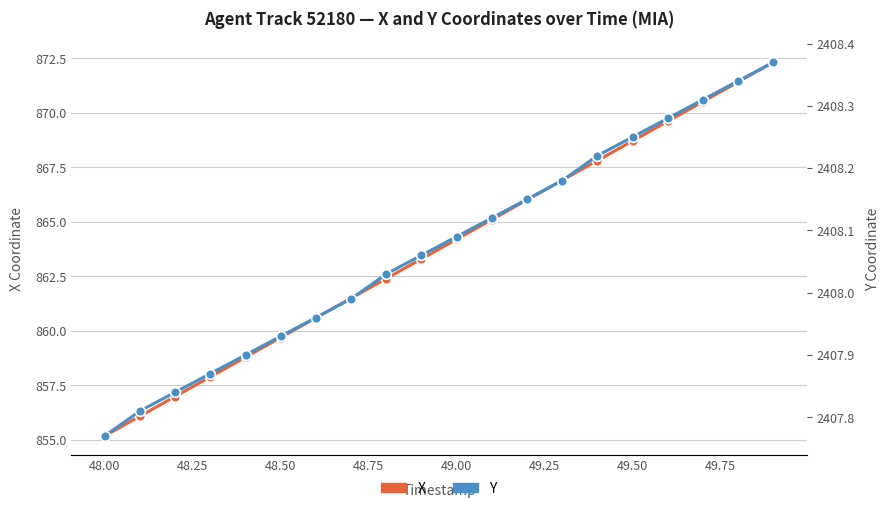

At how many categories does at least one series exceed 1155?

20